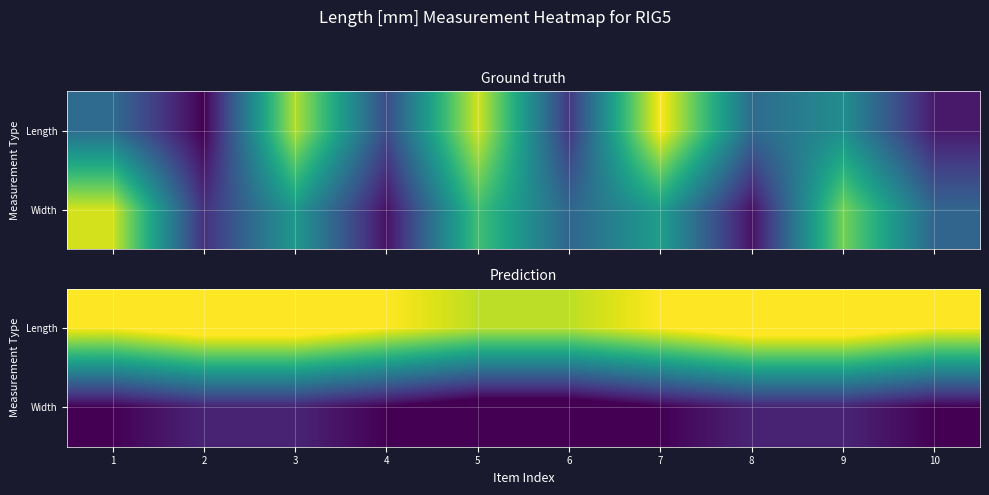

Rank the categories by Length value from lowest to highest.

5, 6, 1, 4, 7, 10, 2, 3, 8, 9